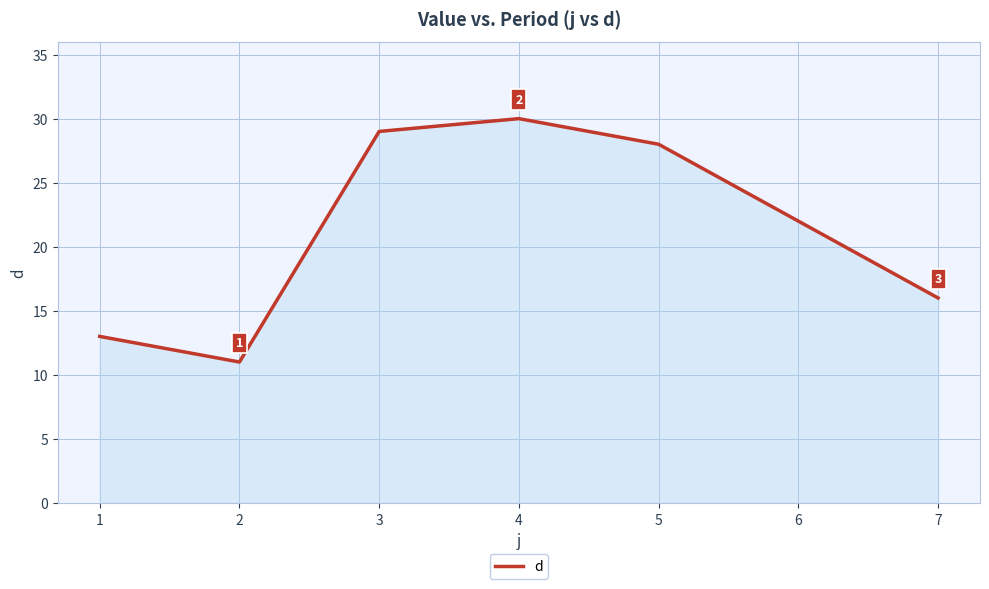

Between 5 and 6, which is larger?

5